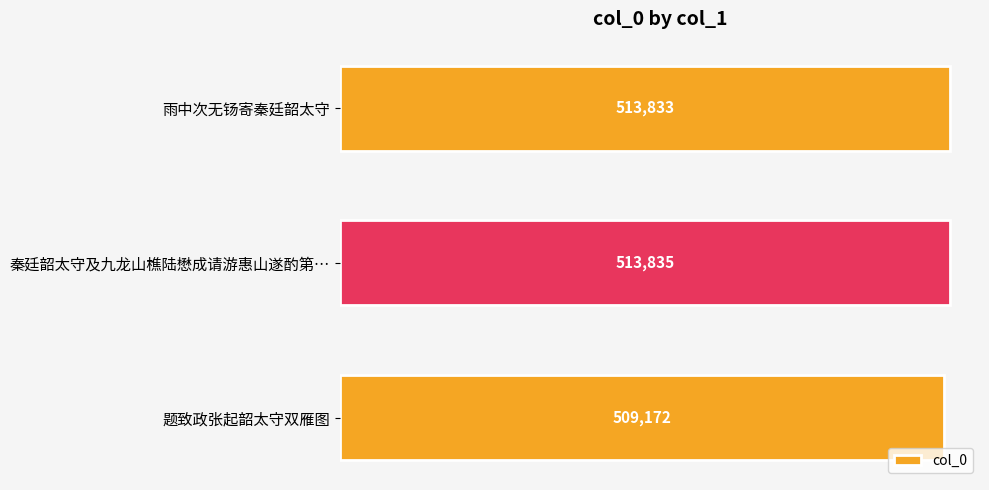

What is the smallest value displayed?

509172